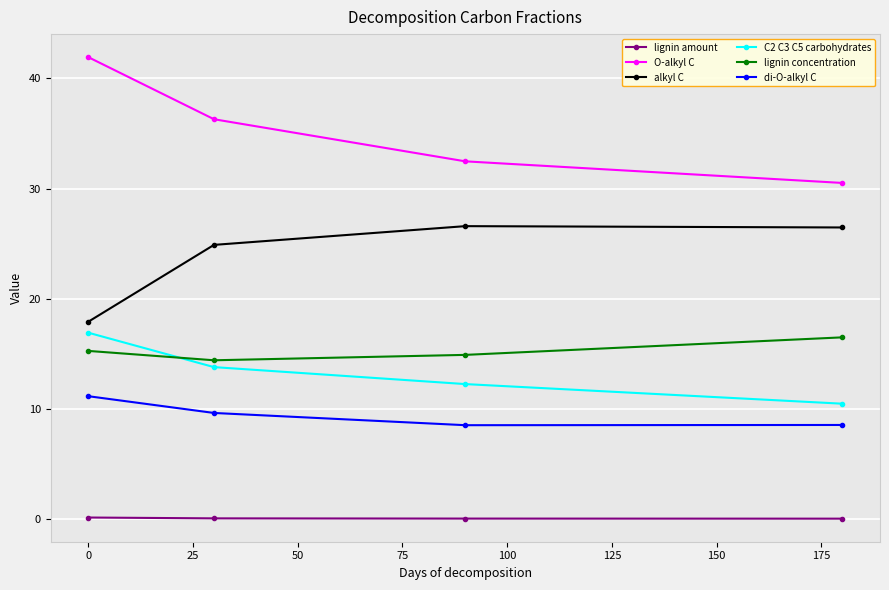

Which series has the largest total across all categories?

O-alkyl C